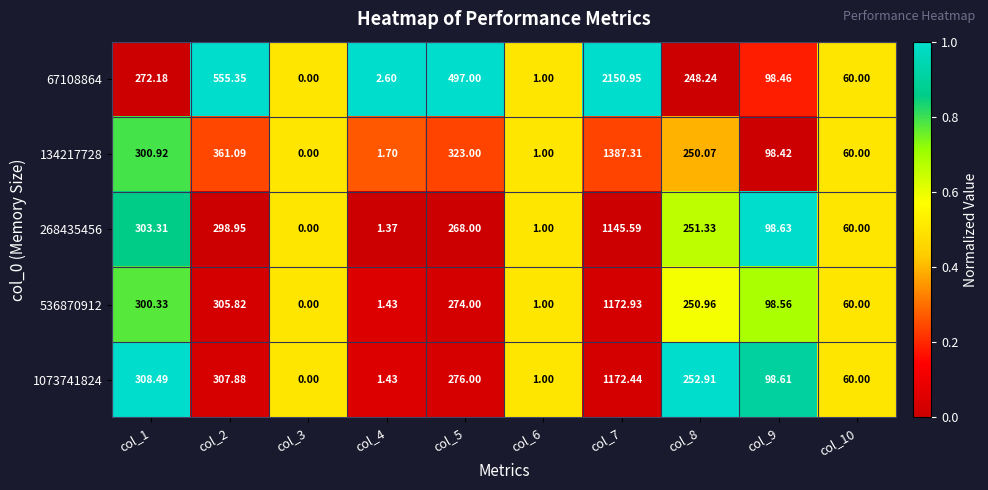

At which category is the sum across all series the highest?

col_7